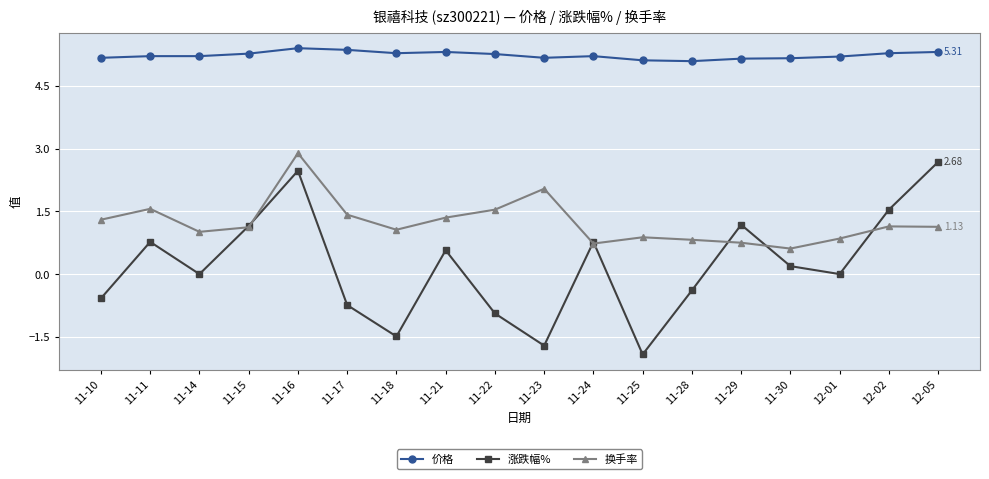

Is this an area chart (filled region under the line)?

No